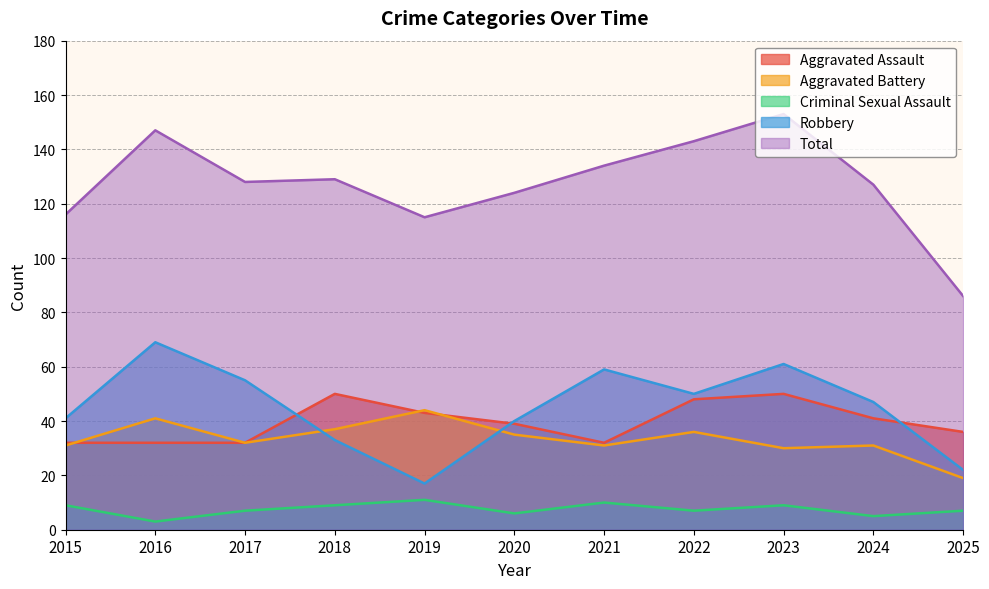

True or false: Aggravated Assault has a value of 17 at 2020.

False